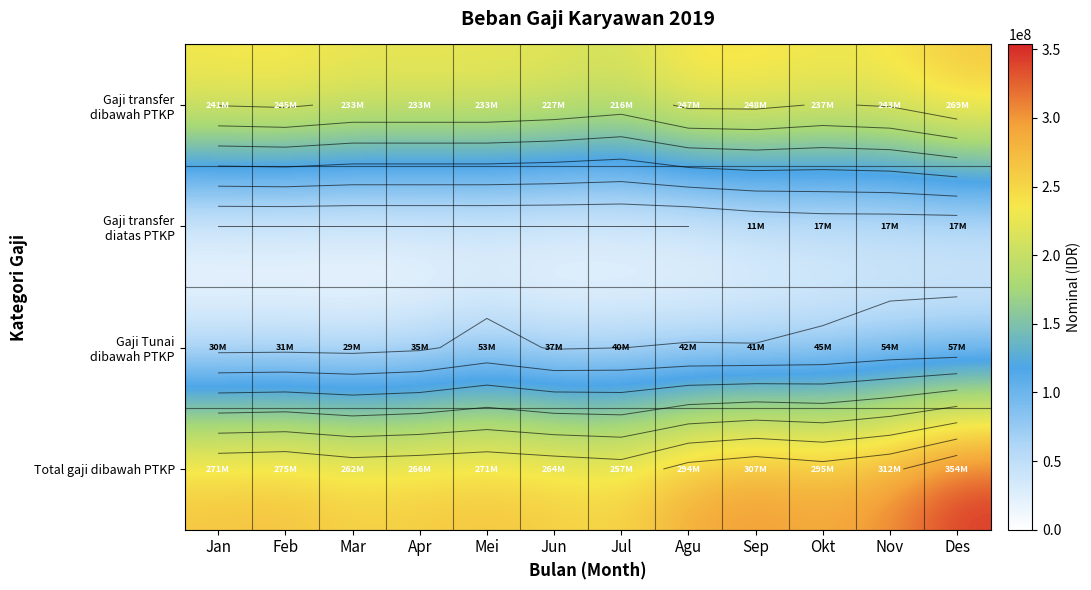

What is the greatest value displayed?

353568969